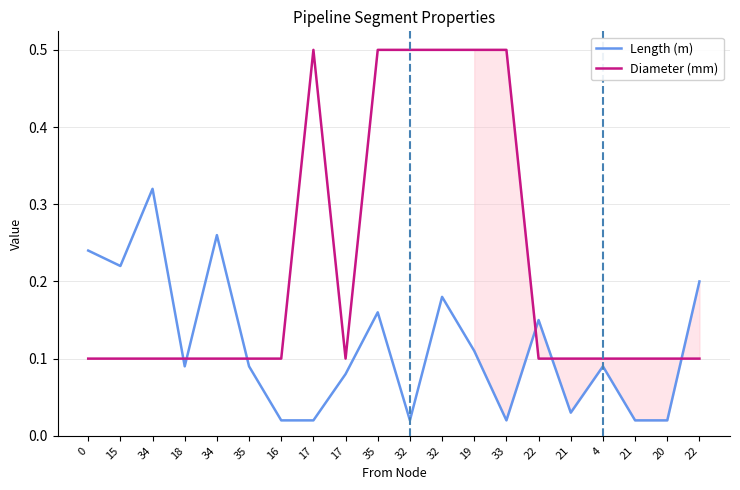

At which category is the sum across all series the highest?

32